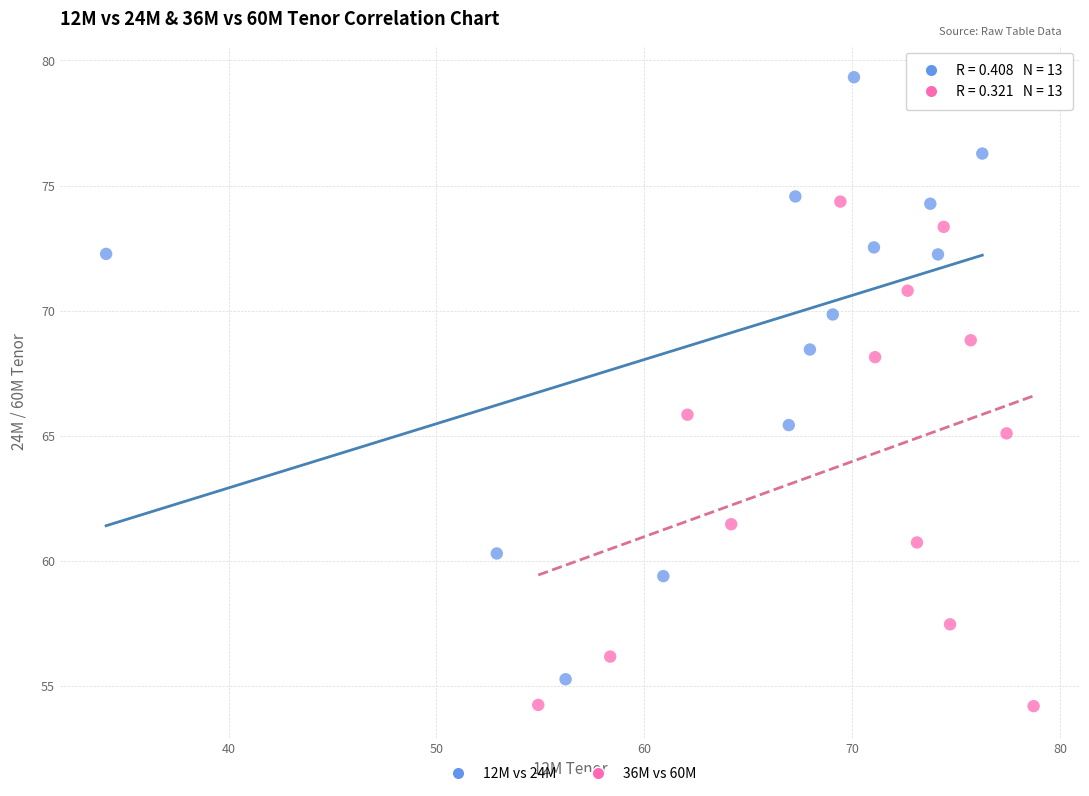

Which series contains the lowest Y value?

36M vs 60M